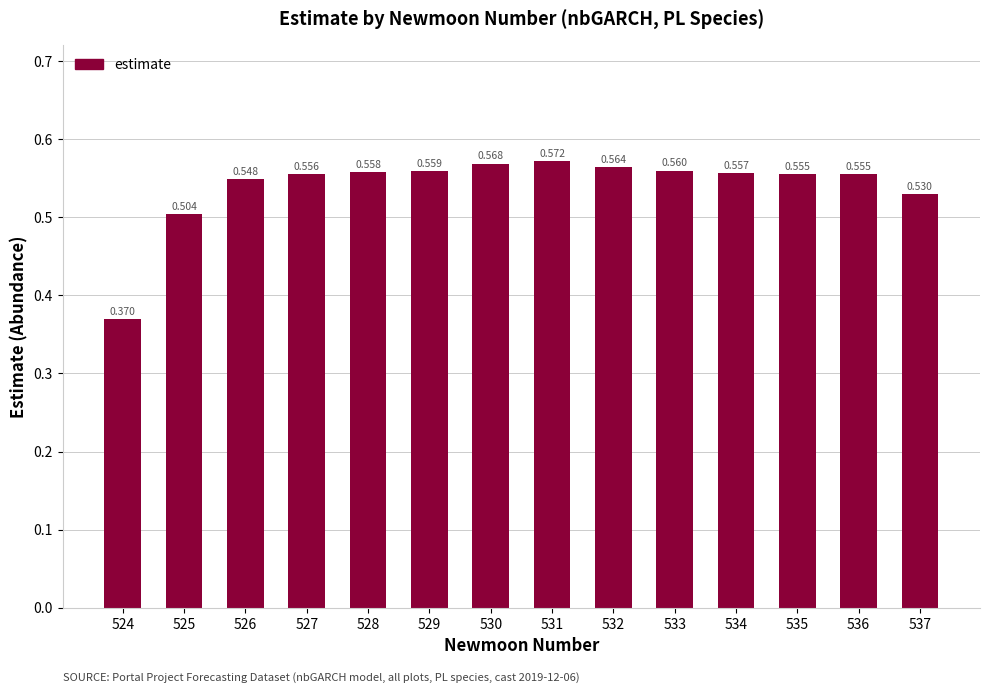

How many values are between 0 and 1?

14